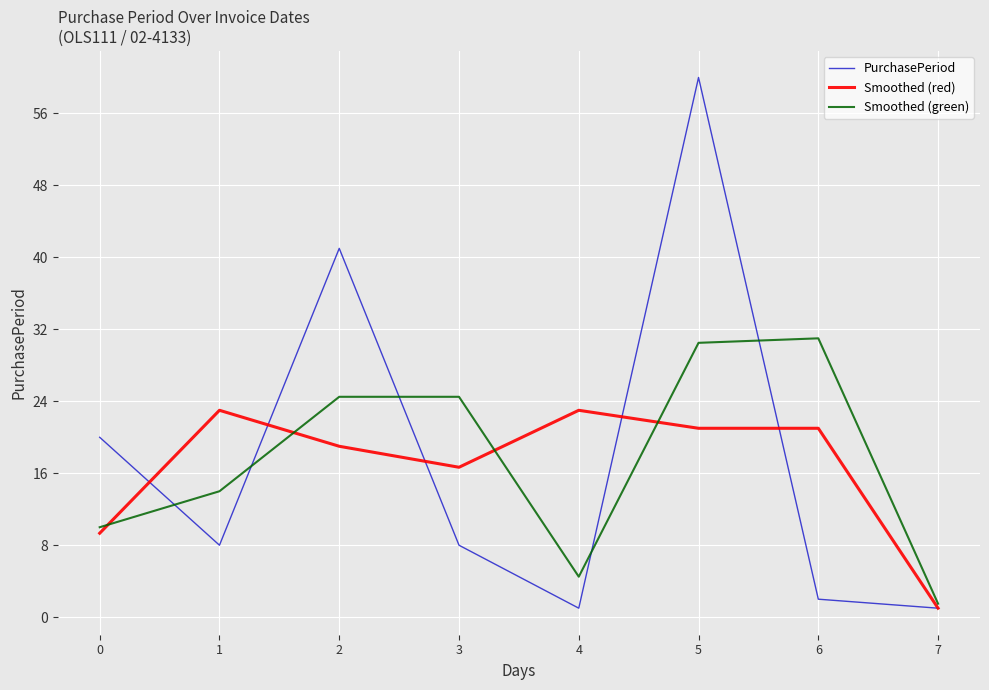

Reading left to right, list all the values displayed in this chart.

PurchasePeriod: 0=20.0	1=8.0	2=41.0	3=8.0	4=1.0	5=60.0	6=2.0	7=1.0
Smoothed (red): 0=9.3	1=23.0	2=19.0	3=16.7	4=23.0	5=21.0	6=21.0	7=1.0
Smoothed (green): 0=10.0	1=14.0	2=24.5	3=24.5	4=4.5	5=30.5	6=31.0	7=1.5